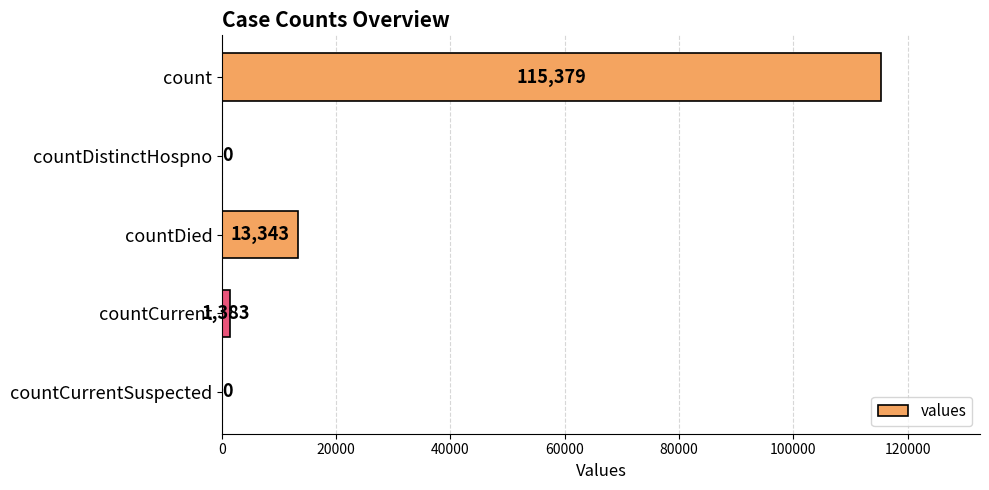

What is the greatest value displayed?

115379